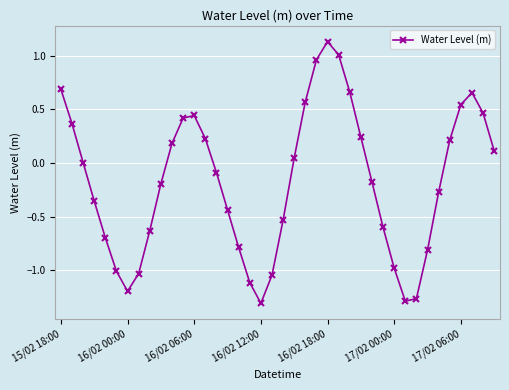

How many points are lower than both their immediate neighbors (excluding endpoints)?

3